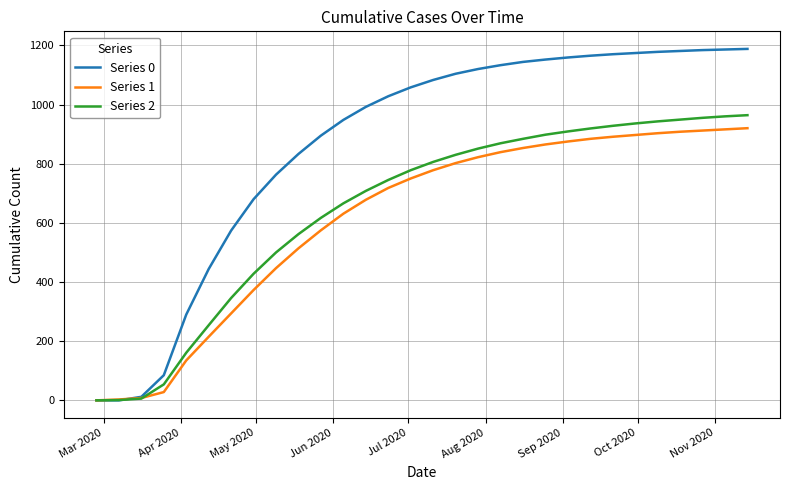

Does the chart have visible grid lines?

Yes